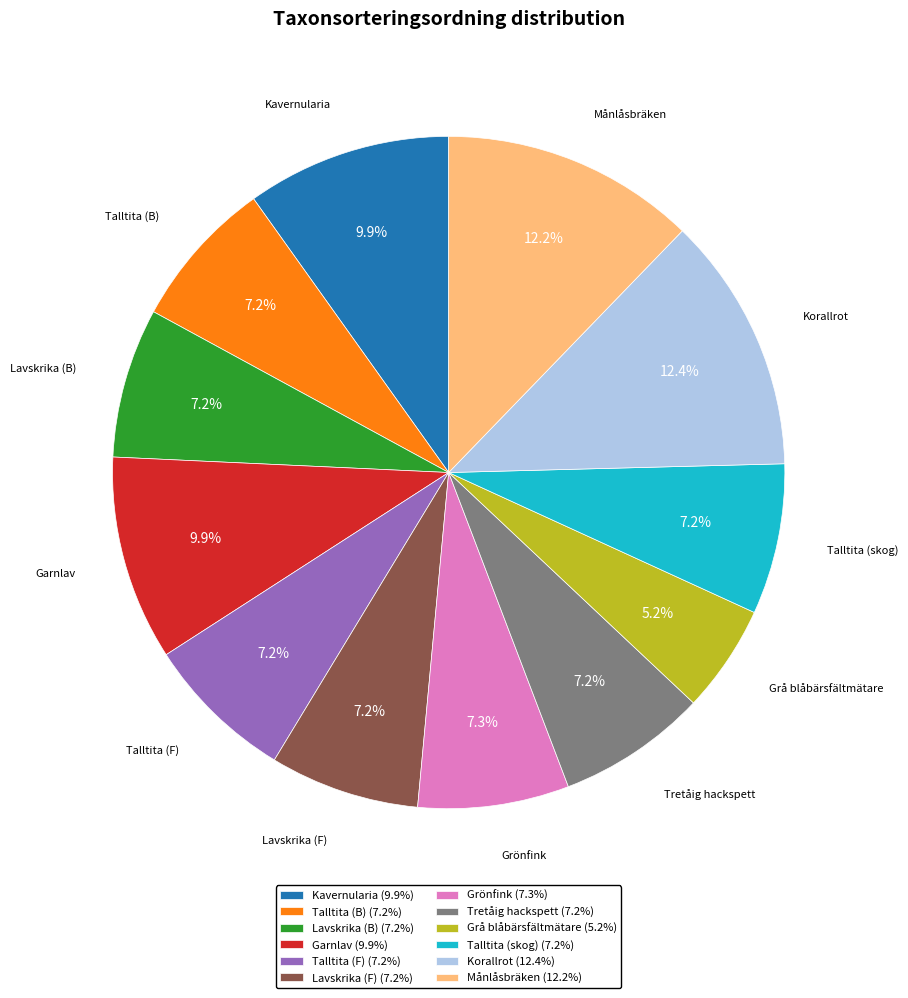

Is the sum of Månlåsbräken (12.2%) and Kavernularia (9.9%) greater than half?

No